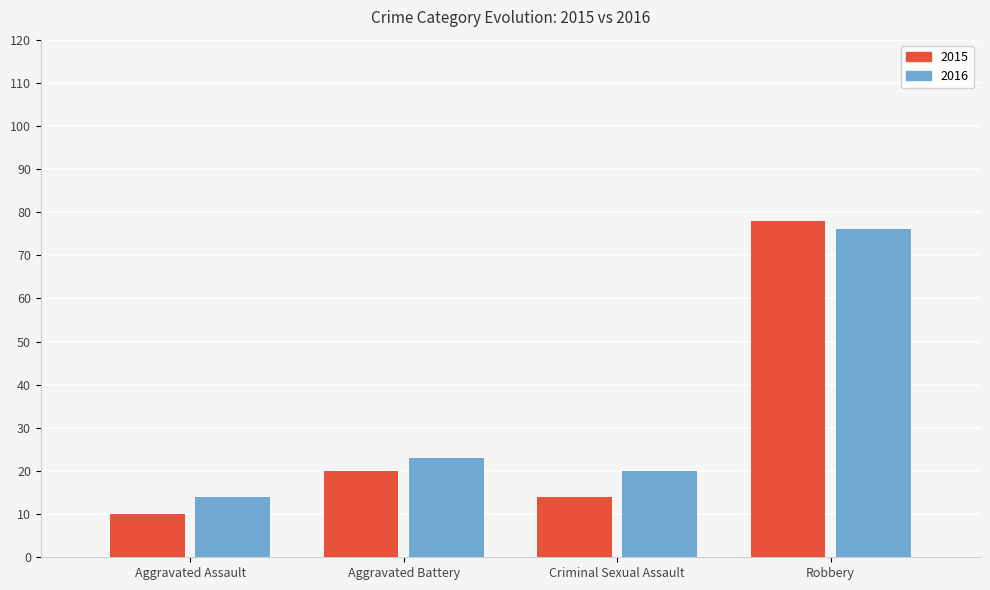

What is the total value across all series at Robbery?

154